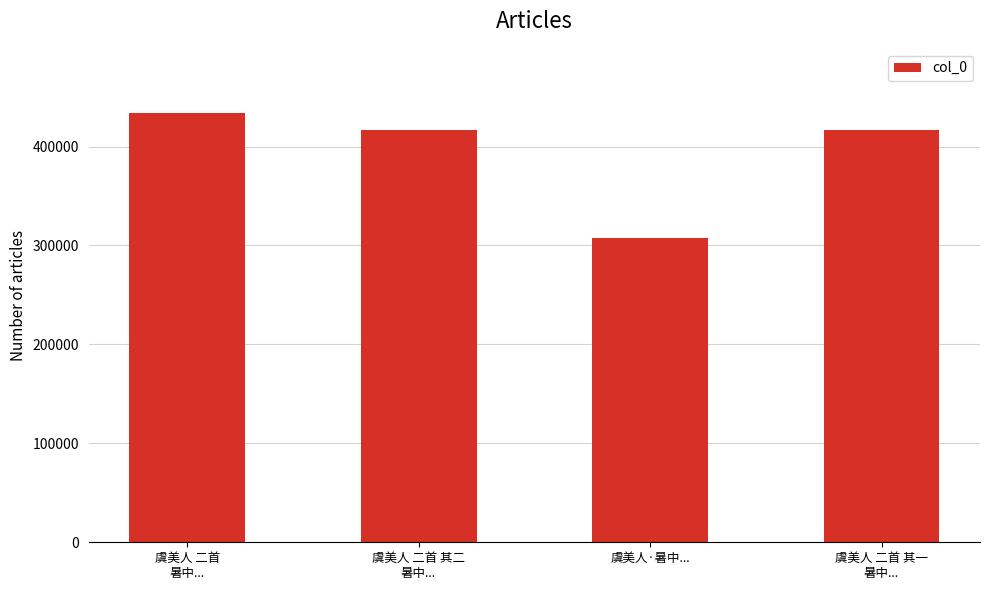

Count the number of categories in the chart.

4